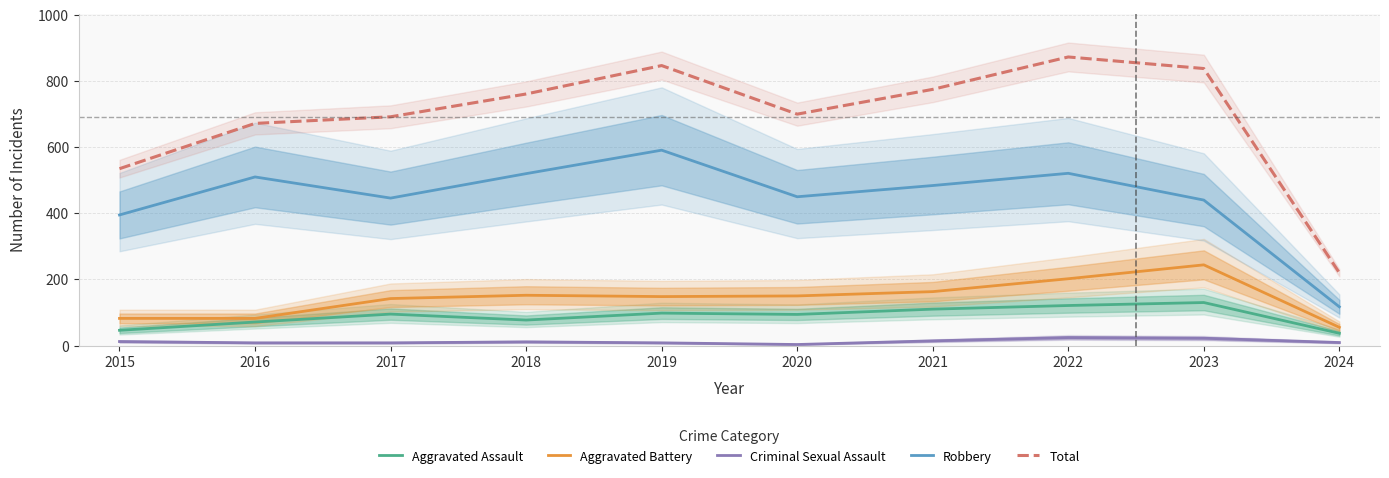

Between 2019 and 2024, which series saw the biggest shift?

Total